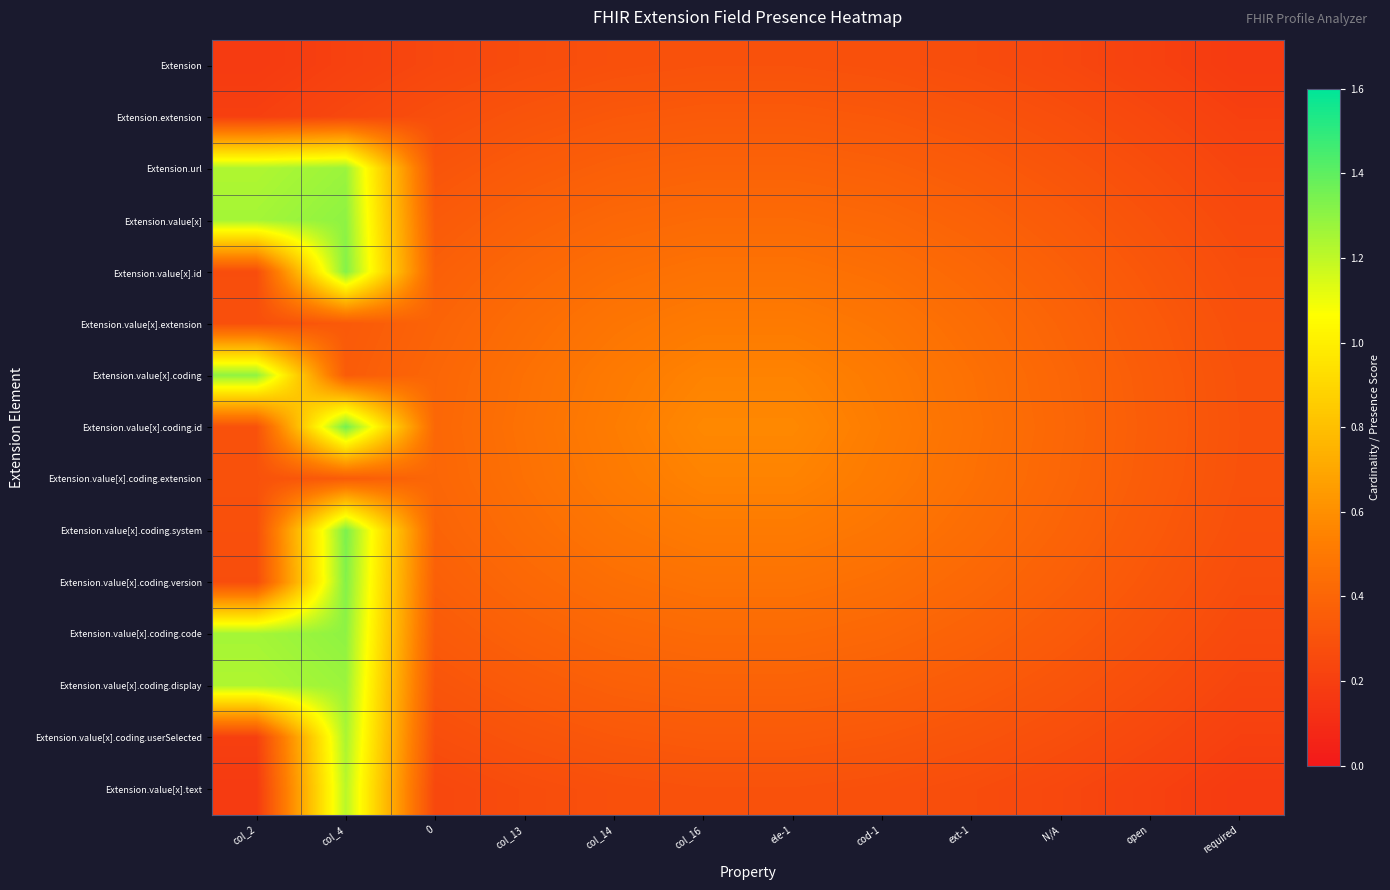

At which category is the sum across all series the highest?

col_4